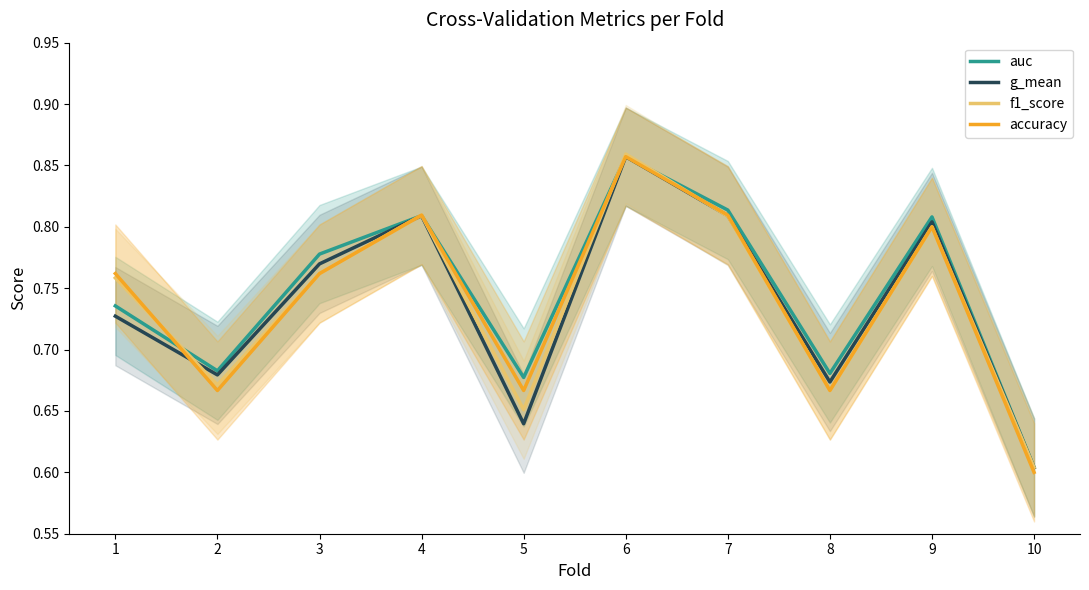

How many times do accuracy and auc cross each other?

3